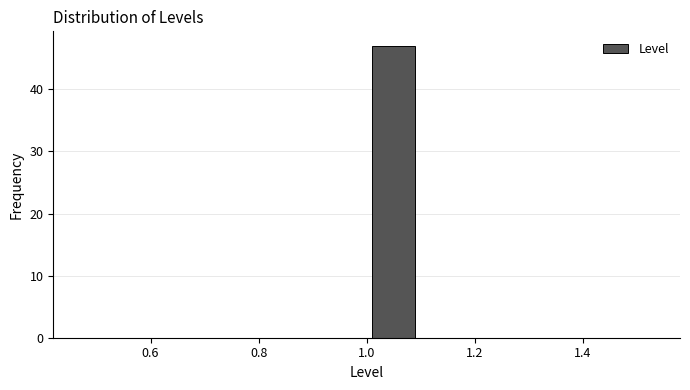

Reading left to right, list every bar in this chart as the range it spans on the x-axis followed by its height. The values are not printed on the chart, so give them approximately, as read against the axis.

0.5 to 0.6: 0
0.6 to 0.7: 0
0.7 to 0.8: 0
0.8 to 0.9: 0
0.9 to 1.0: 0
1.0 to 1.1: 47
1.1 to 1.2: 0
1.2 to 1.3: 0
1.3 to 1.4: 0
1.4 to 1.5: 0